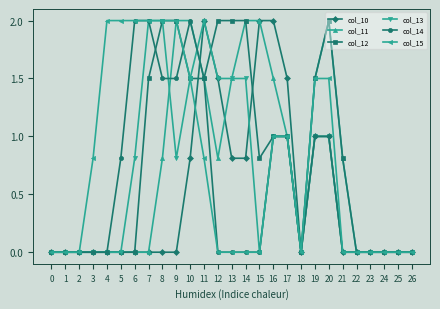

True or false: col_10 has a value of 2.0 at 15.

True